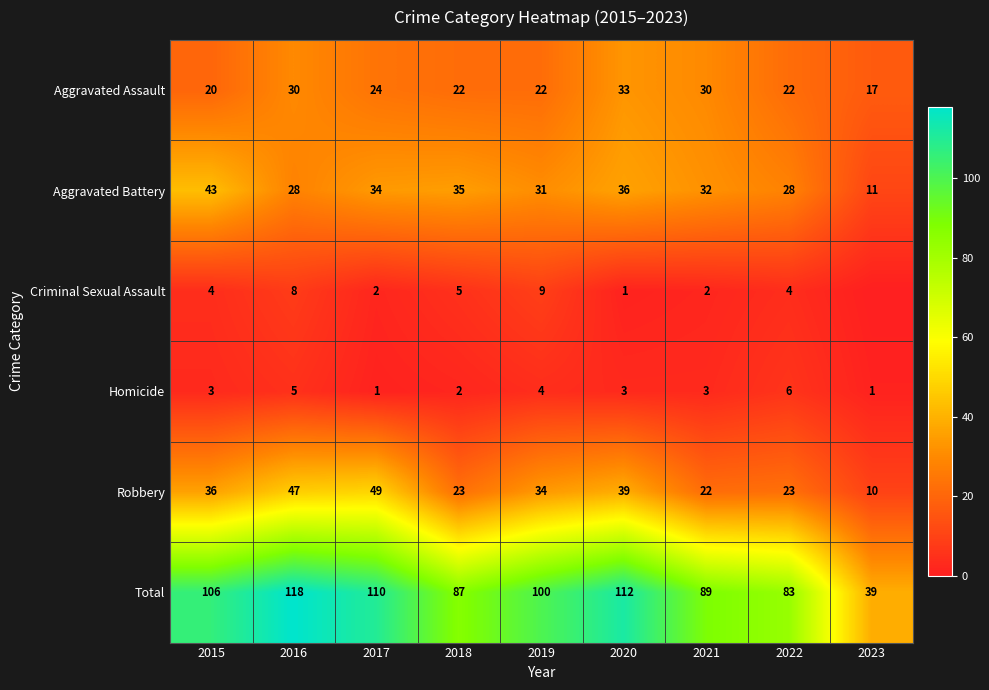

How many data points does each series have?

9